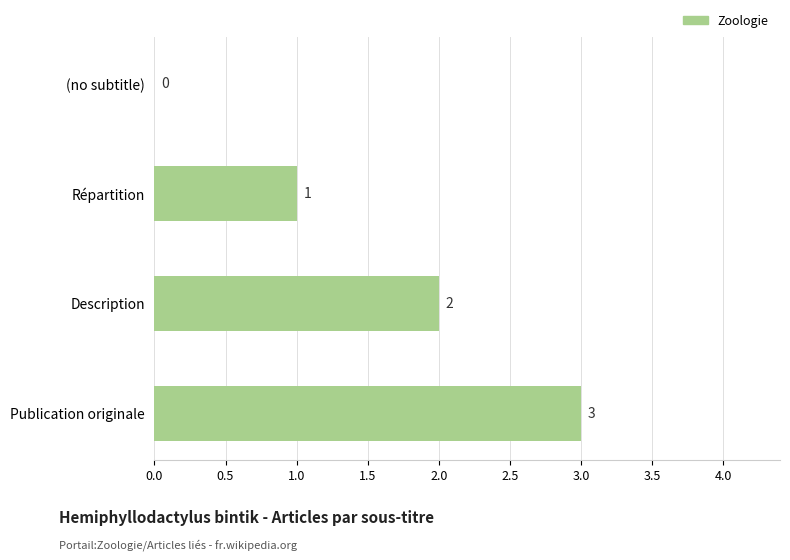

The chart shows a value of 3 at Description. True or false?

False